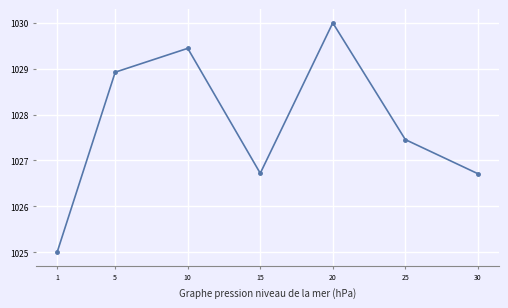

Reading right to left, what are all the values shown in this chart?

30=1026.7	25=1027.5	20=1030.0	15=1026.7	10=1029.4	5=1028.9	1=1025.0